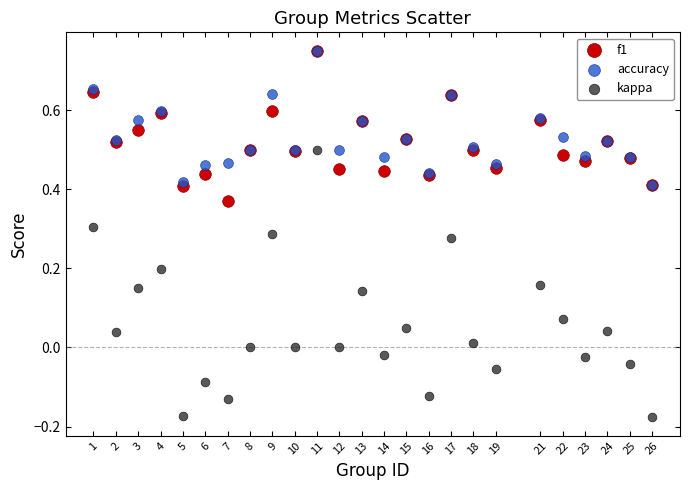

Which series reaches the minimum Y coordinate?

kappa